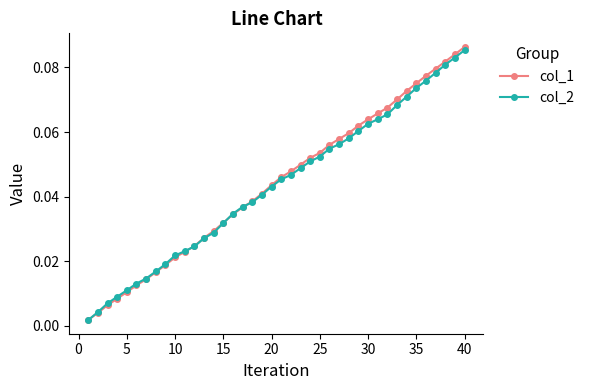

At how many categories does at least one series exceed 0?

40